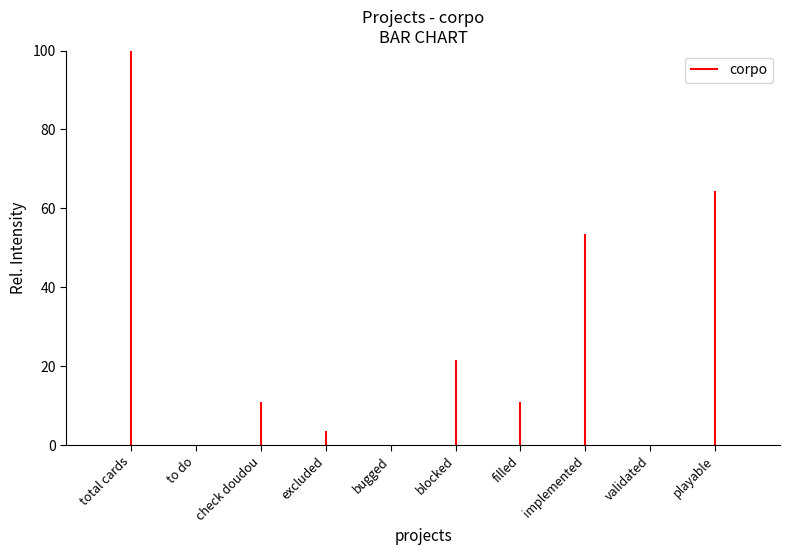

Which label corresponds to the largest value in the chart?

total cards